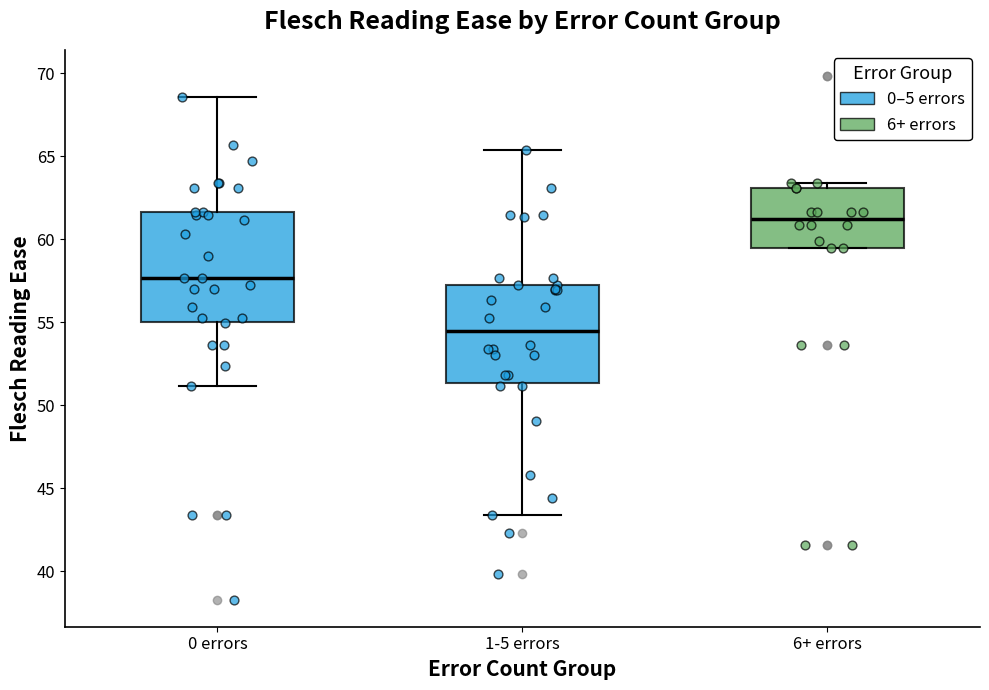

Reading left to right, transcribe this box plot: for each box, give where its median line is, the range the box spans, and where its two whiskers end, as read against the y-axis. The values are not printed on the chart, so give them approximately, as read against the axis.

0 errors: median 57.5, box 55.0 to 61.5, whiskers 51.0 to 68.5
1-5 errors: median 54.5, box 51.5 to 57.5, whiskers 43.5 to 65.5
6+ errors: median 61.0, box 59.5 to 63.0, whiskers 59.5 to 63.5